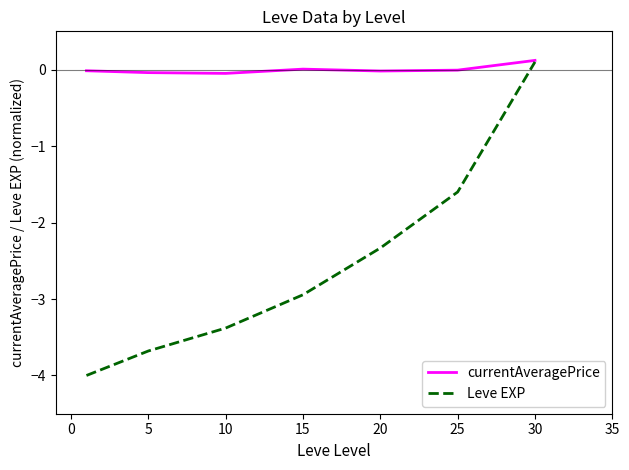

Which series has the largest range (max minus min)?

Leve EXP